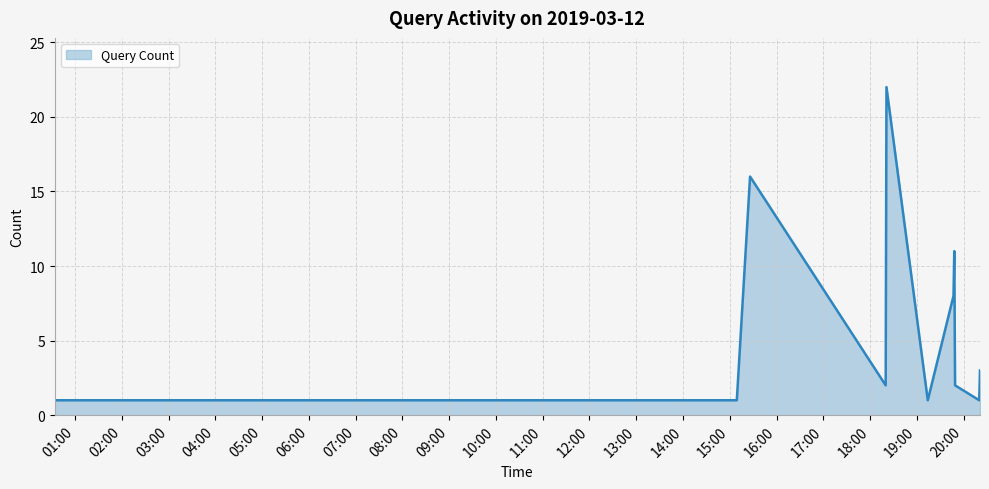

Count the number of categories in the chart.

16